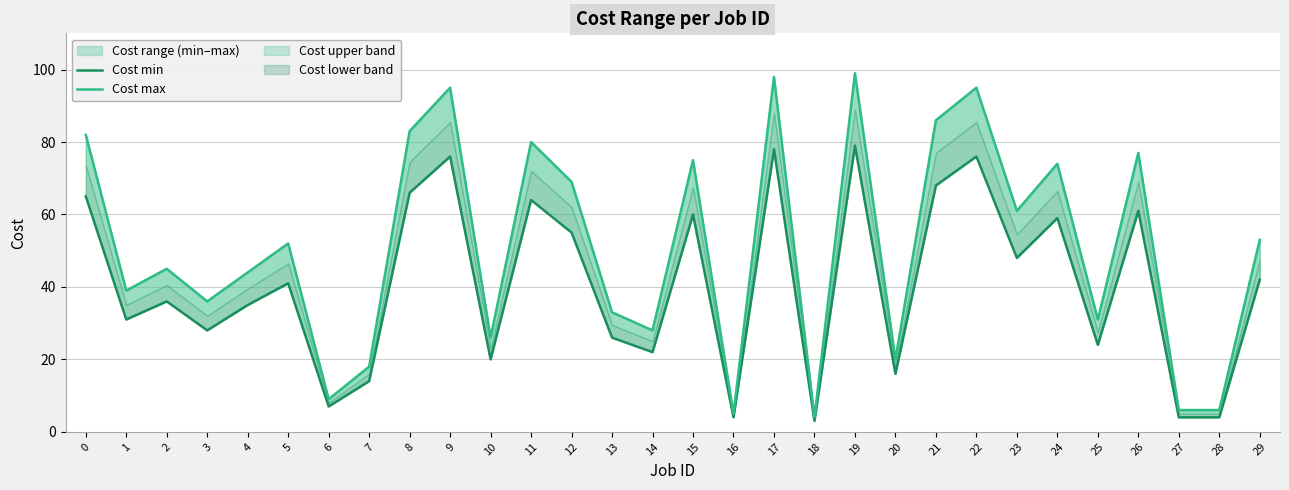

Rank the series by their maximum value, from lowest to highest.

Cost min, Cost max